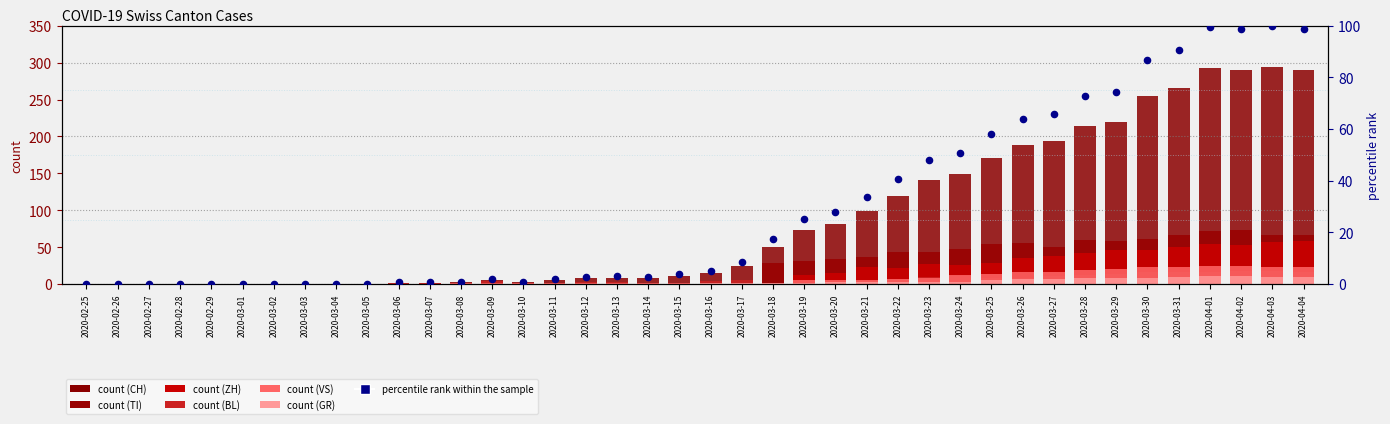

Which series contains the lowest Y value?

CH